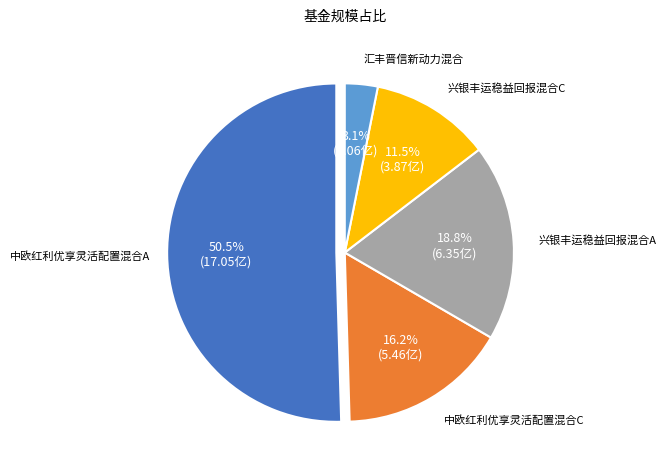

How many segments does this pie chart have?

5